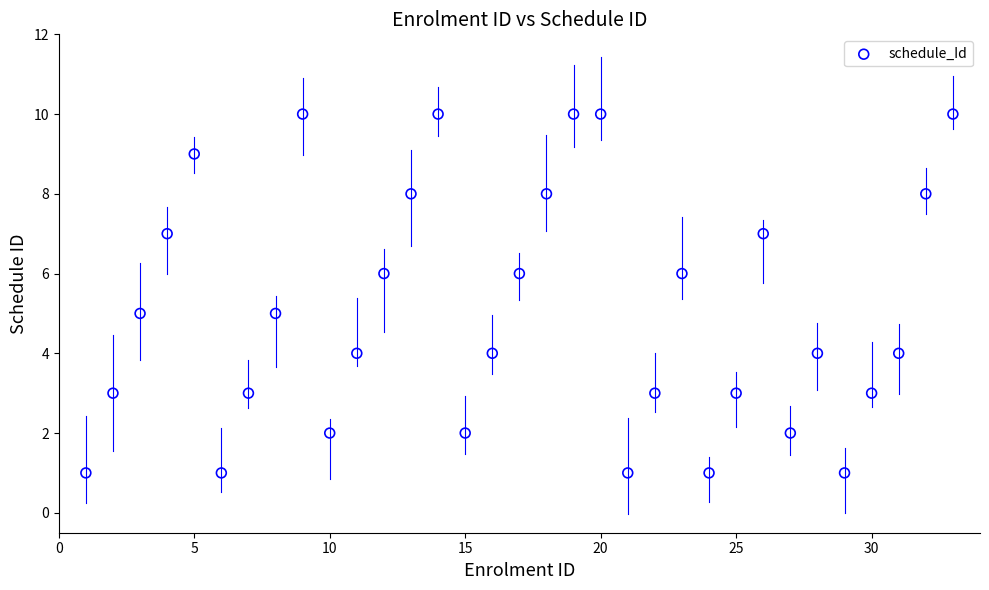

What is the range of X values (max minus min)?

32